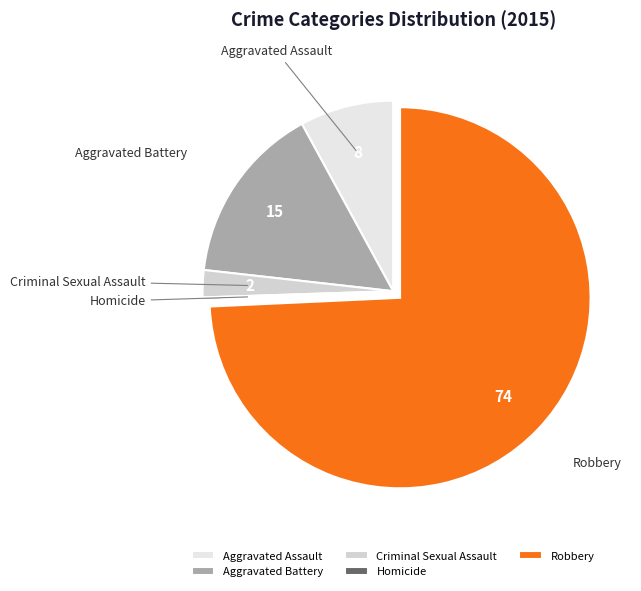

What is the ratio of the value at Aggravated Assault to the value at Robbery?

0.1